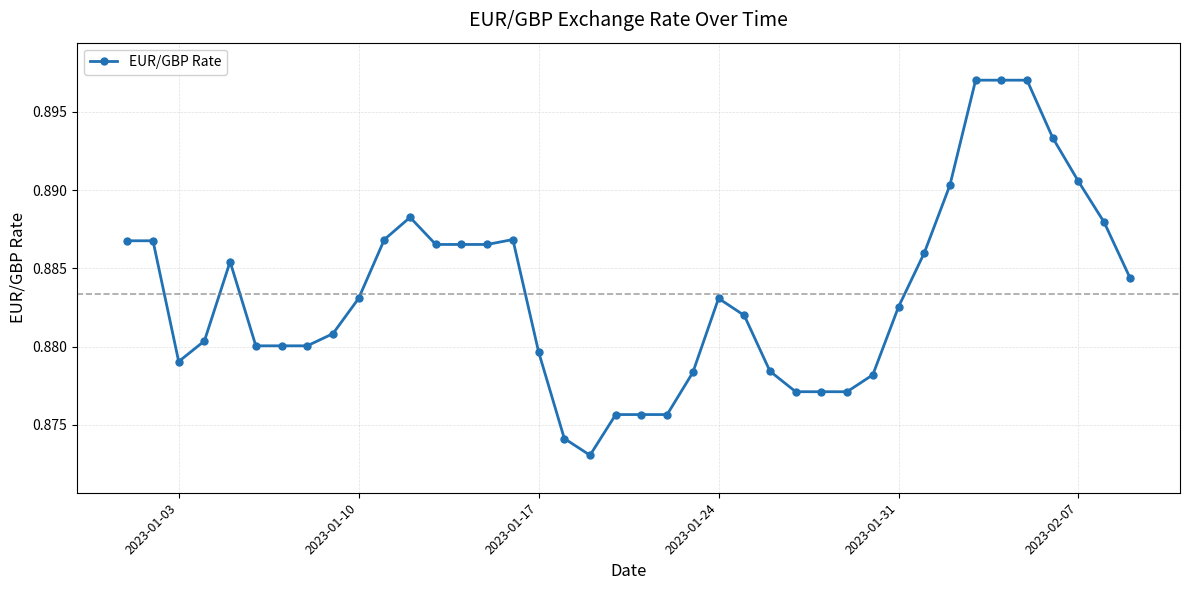

True or false: there are more than 2 points higher than both neighbors.

True